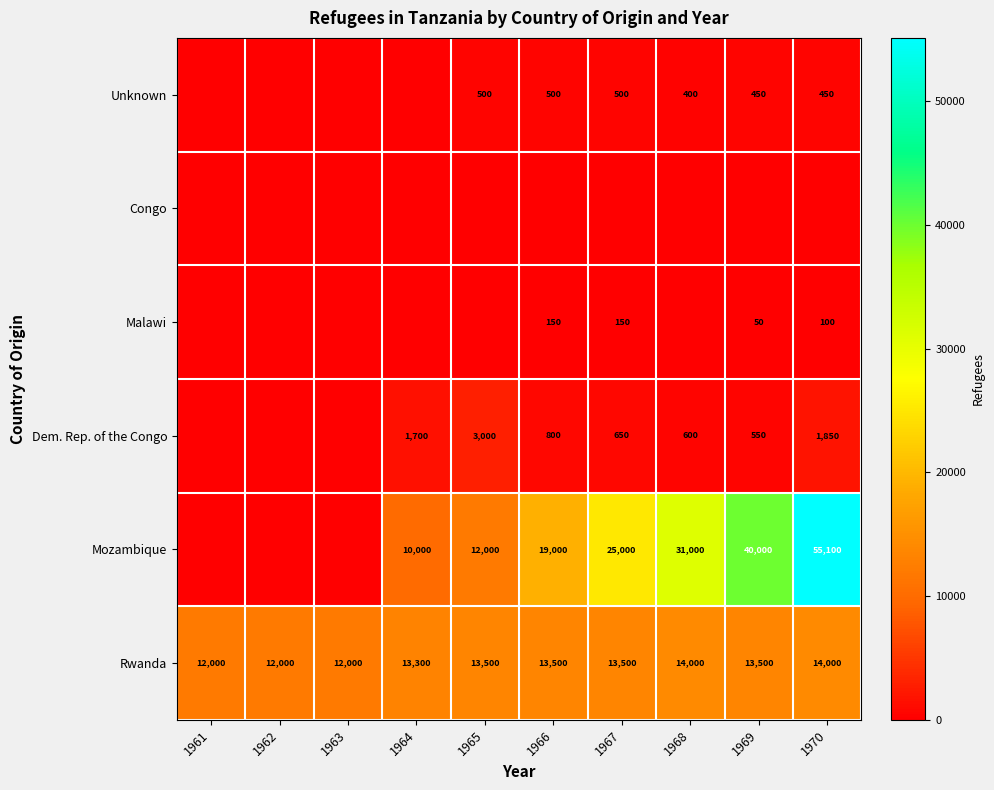

Between 1962 and 1963, which is larger?

1962